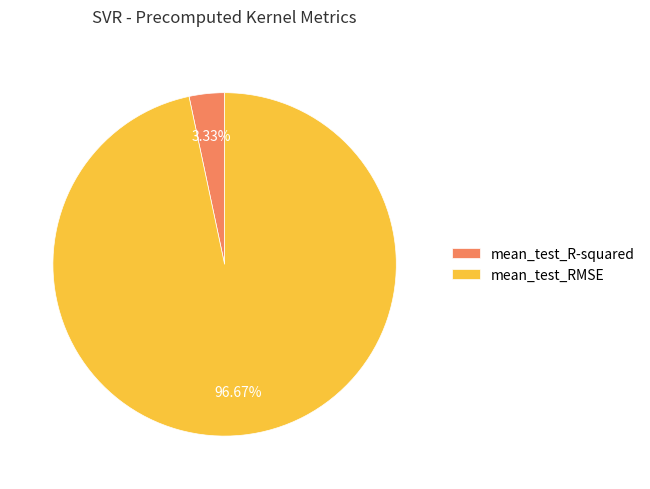

Count the number of slices in the pie.

2